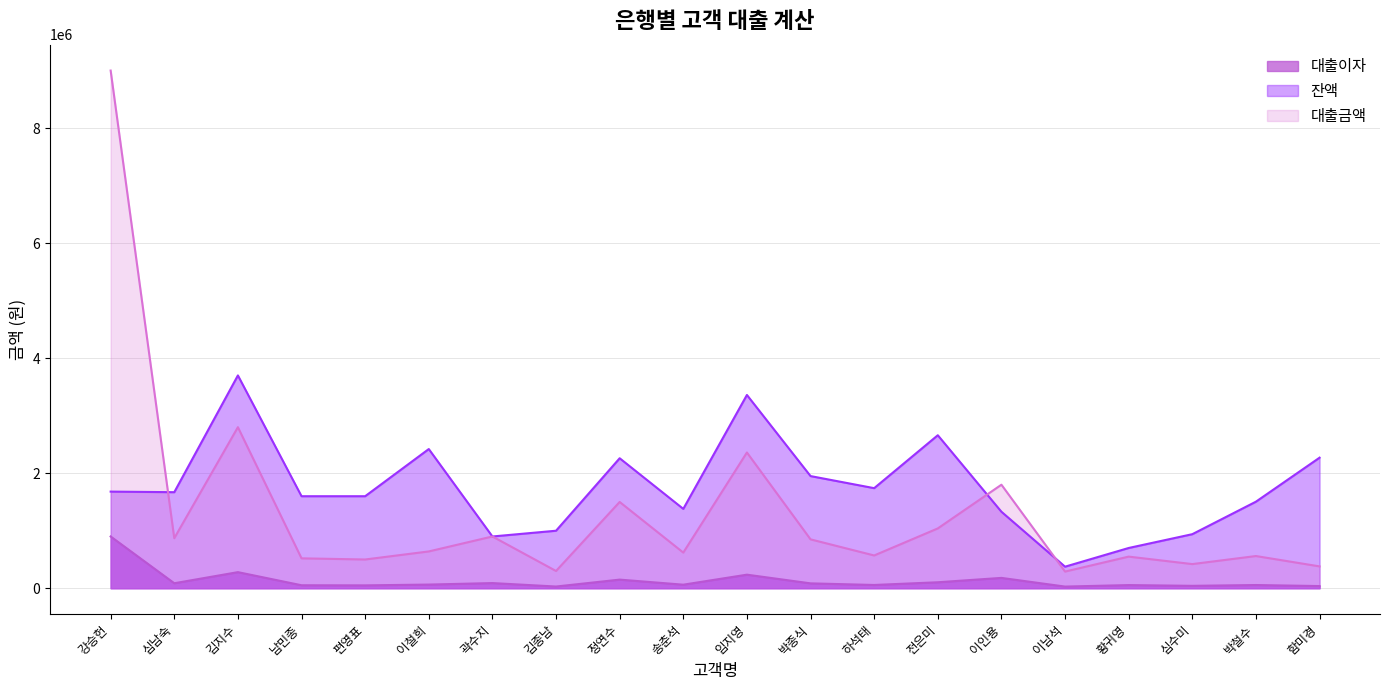

Which category has the highest value across all series?

강승헌